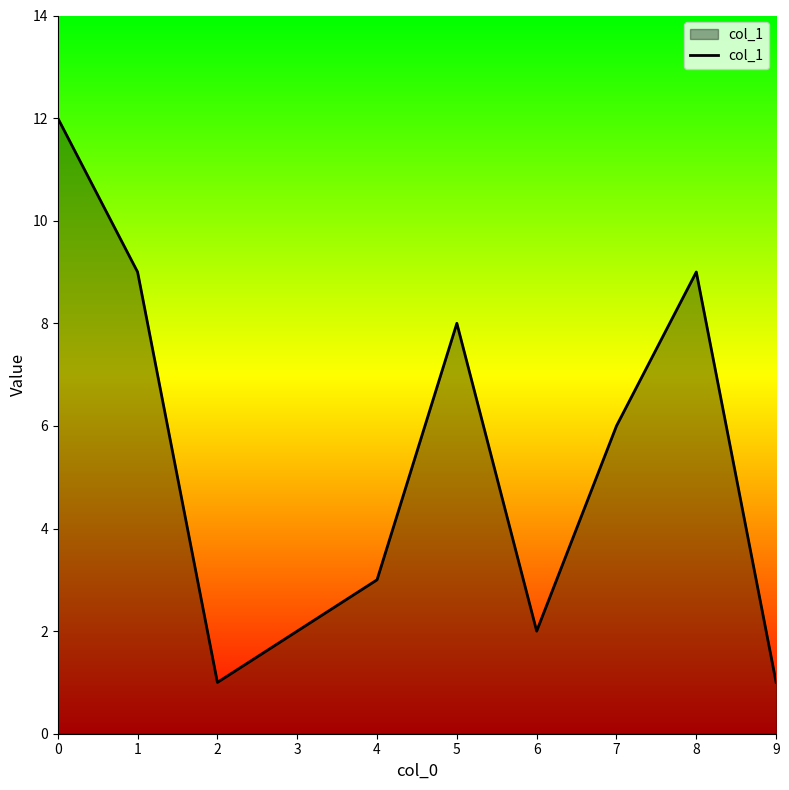

What is the difference between the maximum and minimum values?

11